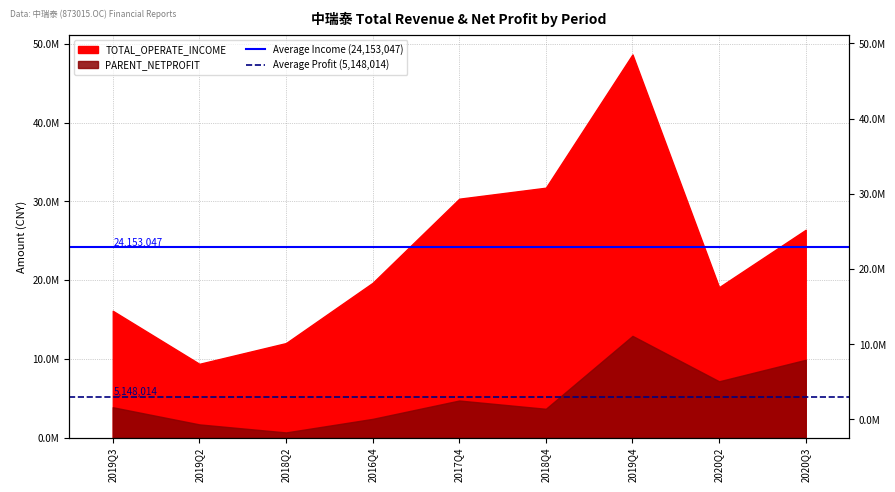

Which category has the highest value in the Average Income (24,153,047) series?

2019Q3